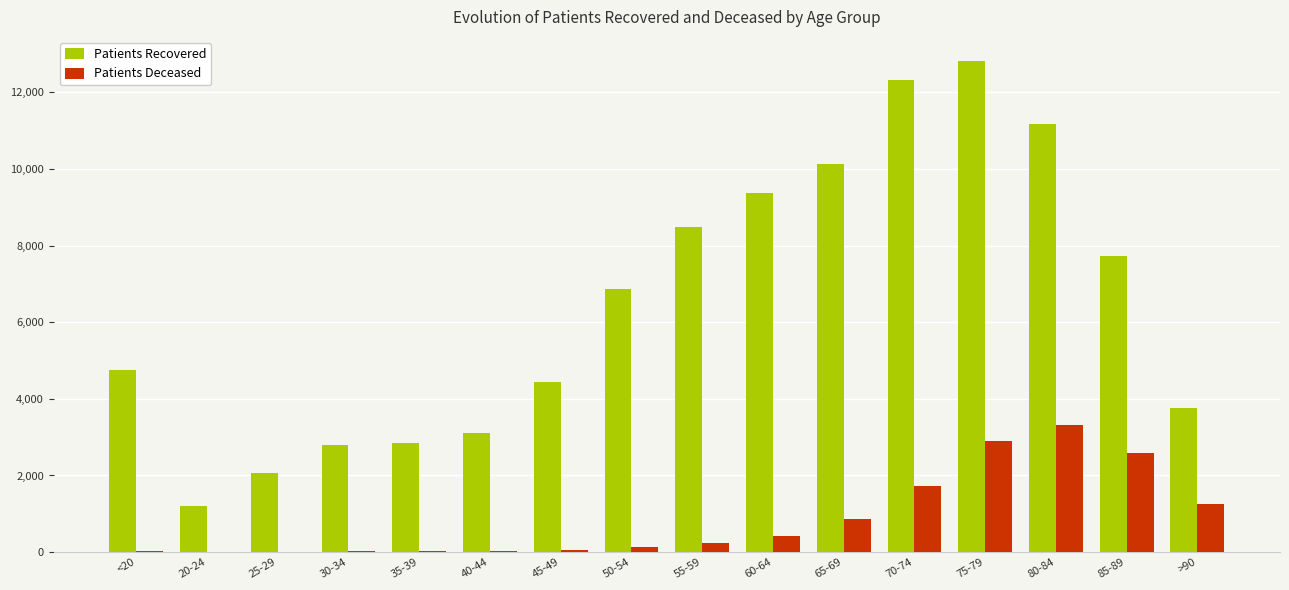

Where is Patients Recovered nearest to the value 7006?

50-54